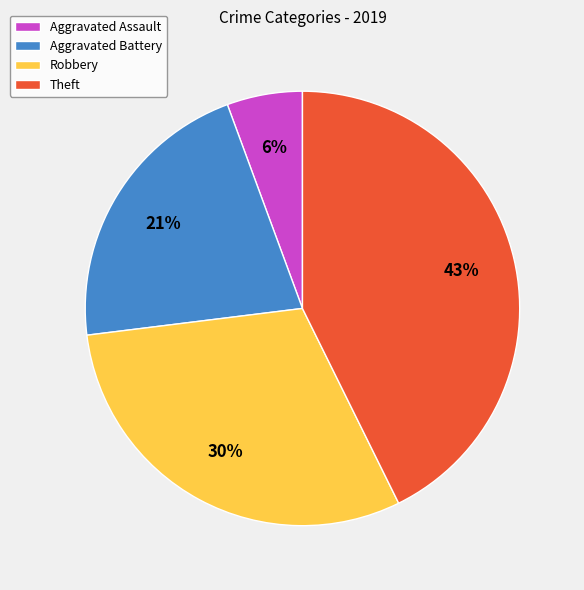

What is the ratio of the value at Aggravated Battery to the value at Robbery?

0.7